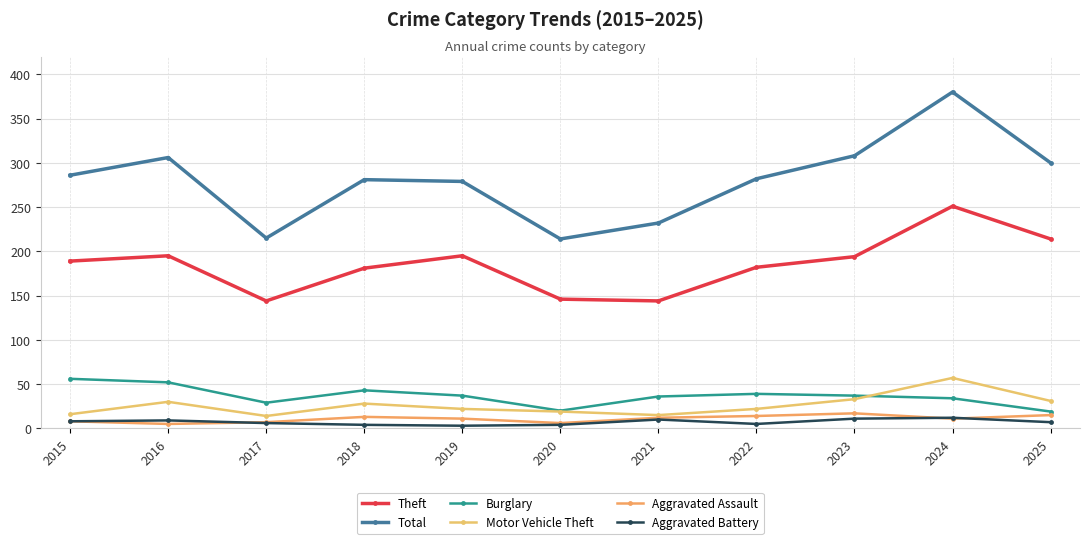

Where is the first local maximum for Theft?

2016